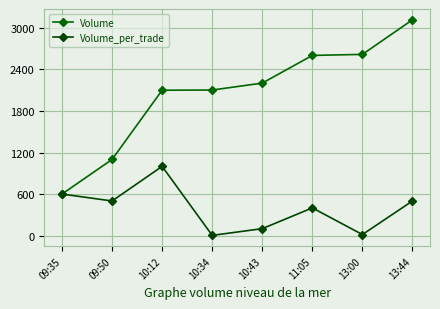

At which category is the sum across all series the highest?

13:44